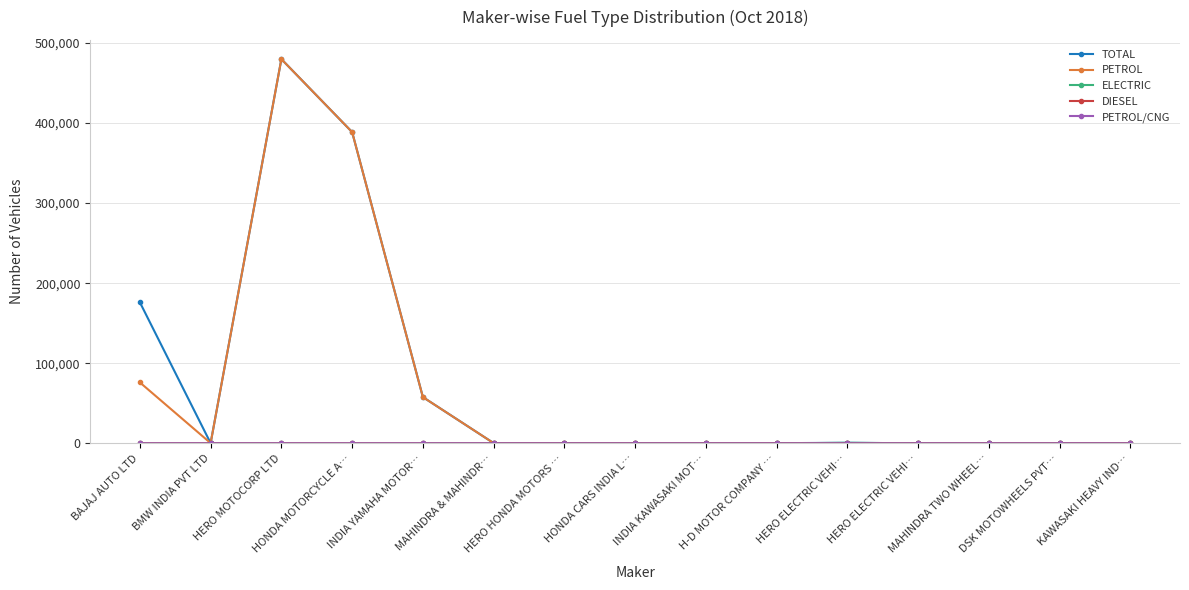

How many distinct data groups are displayed?

5